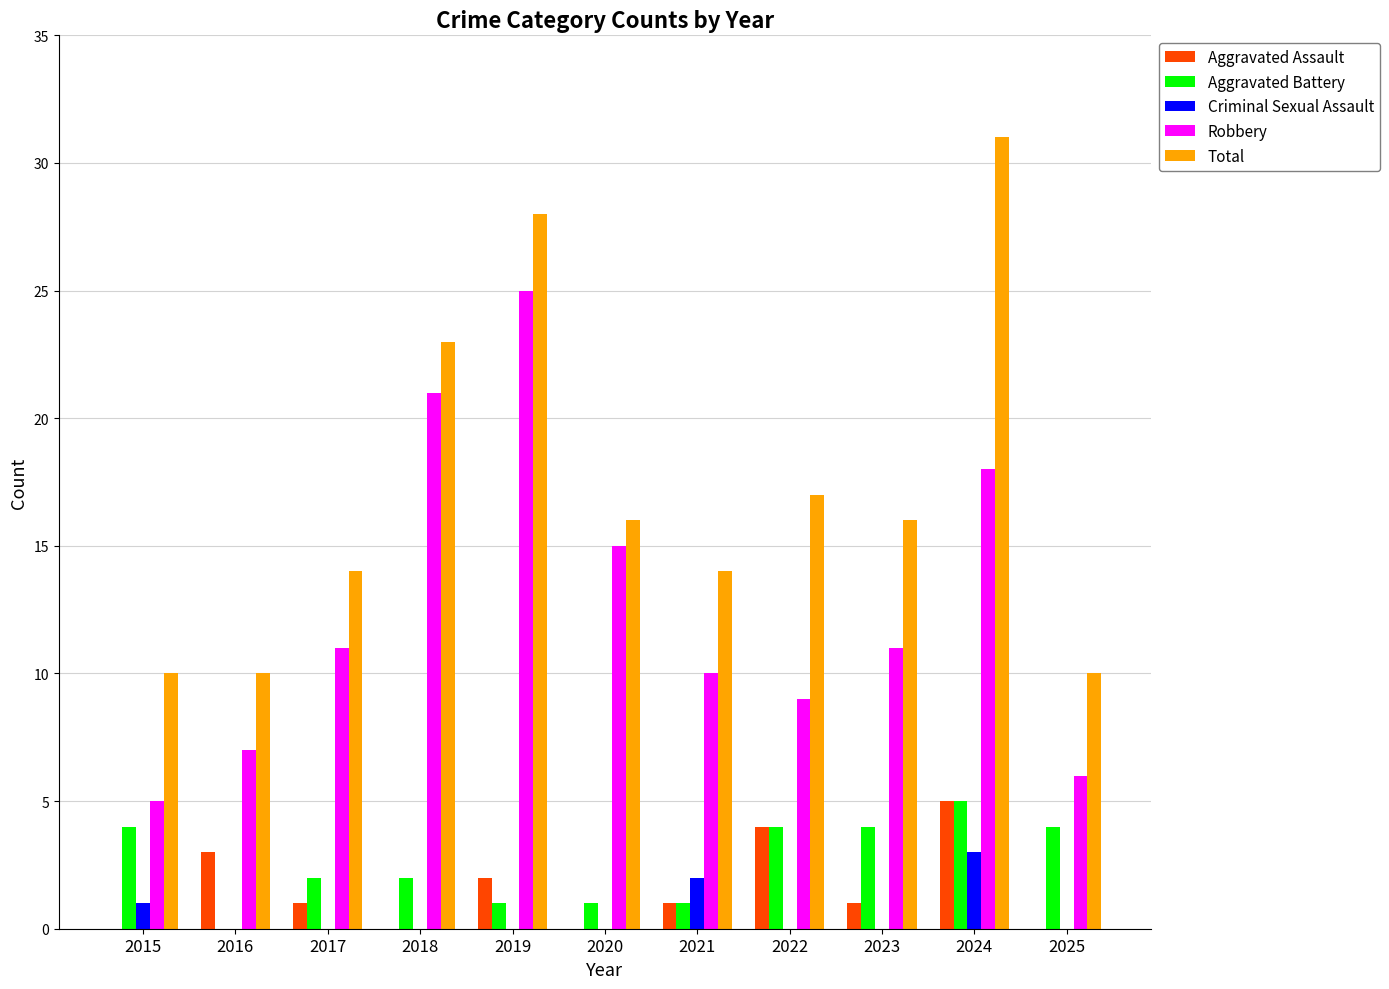

How many data points does each series have?

11